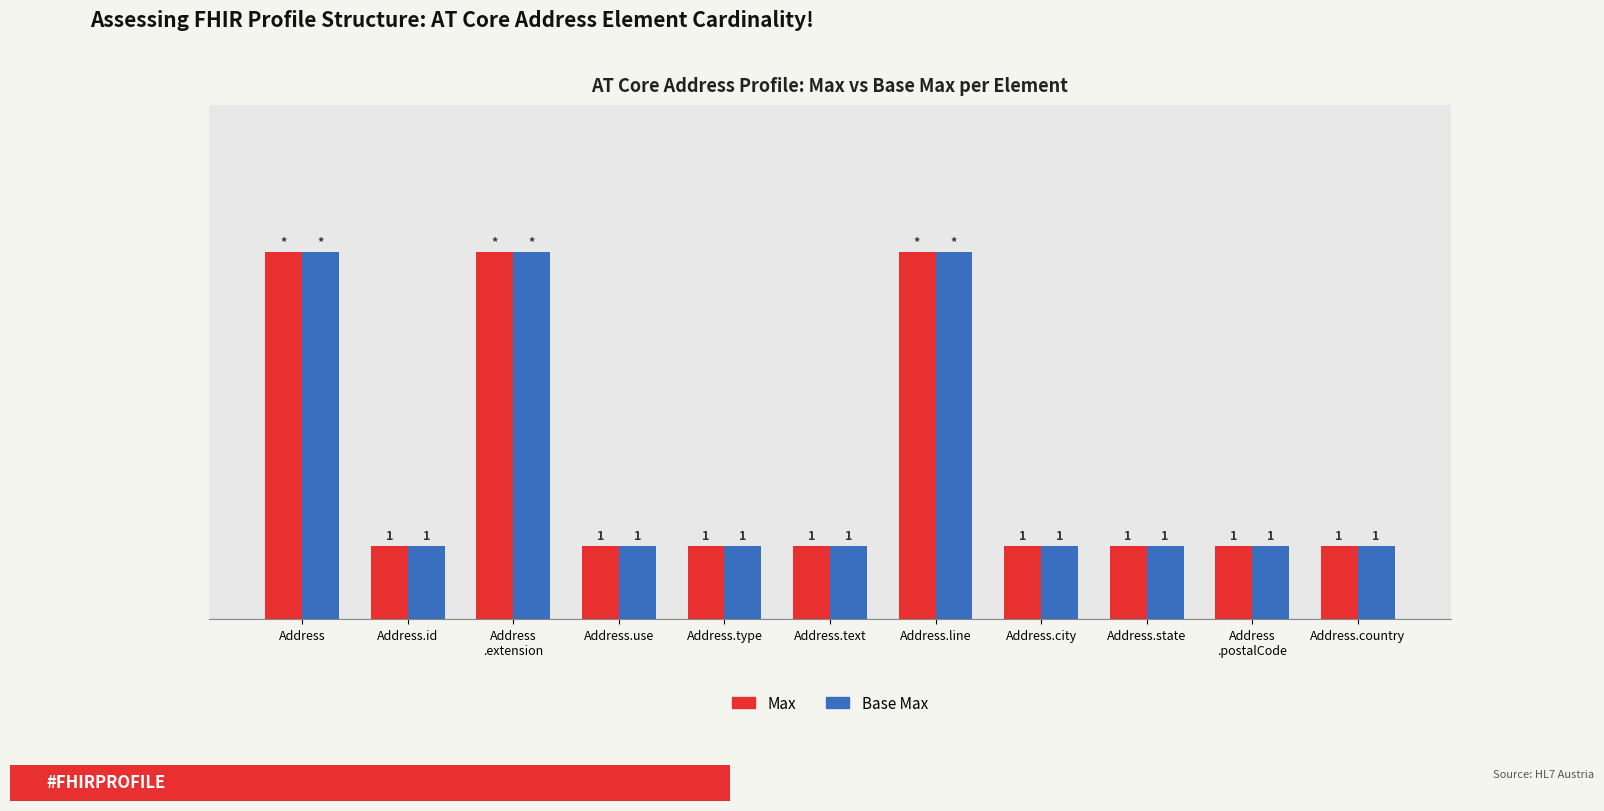

Is the value of Max at Address
.postalCode greater than the value of Base Max at Address.line?

No